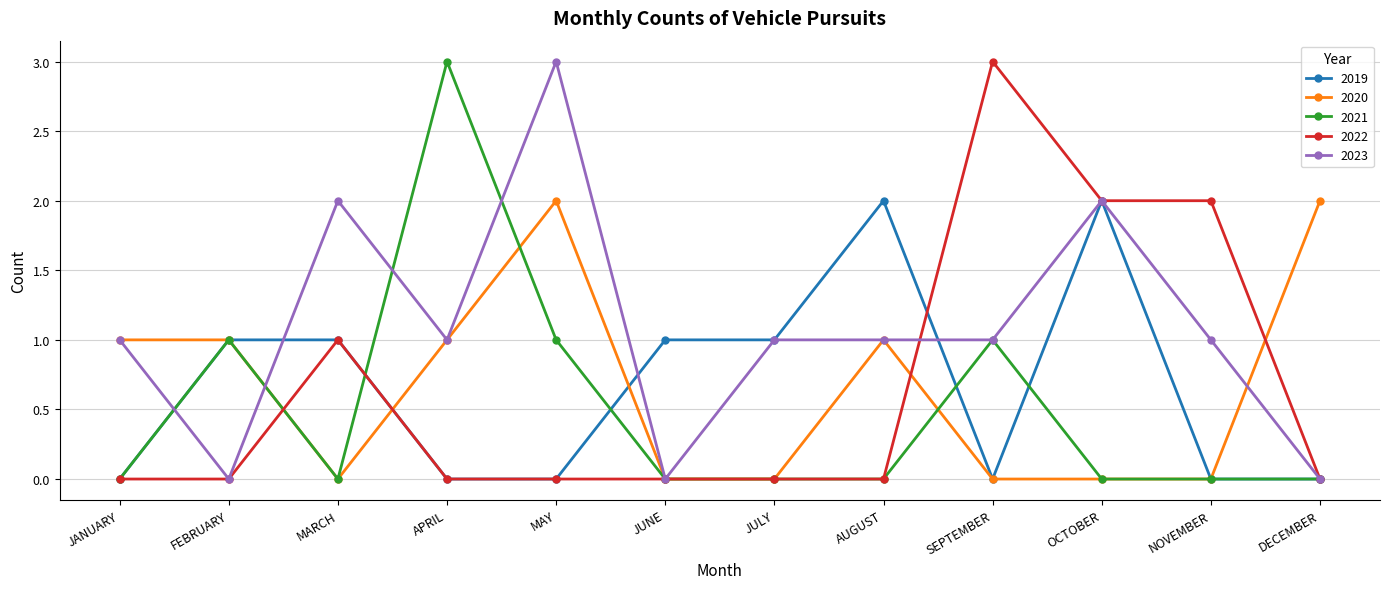

True or false: 2020 has more than 1 points higher than both neighbors.

True